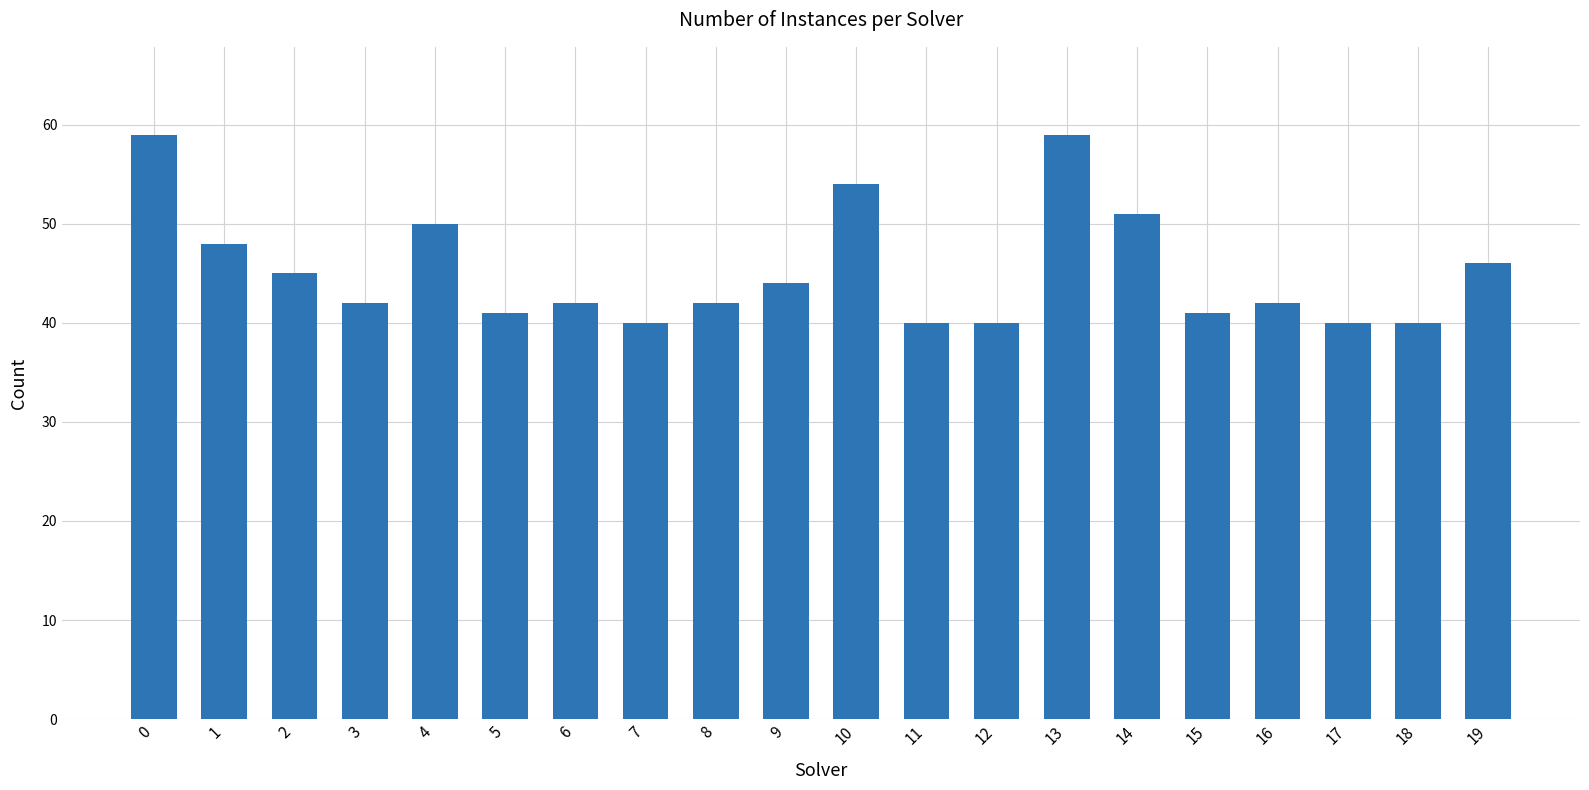

The chart shows a value of 40 at 18. True or false?

True